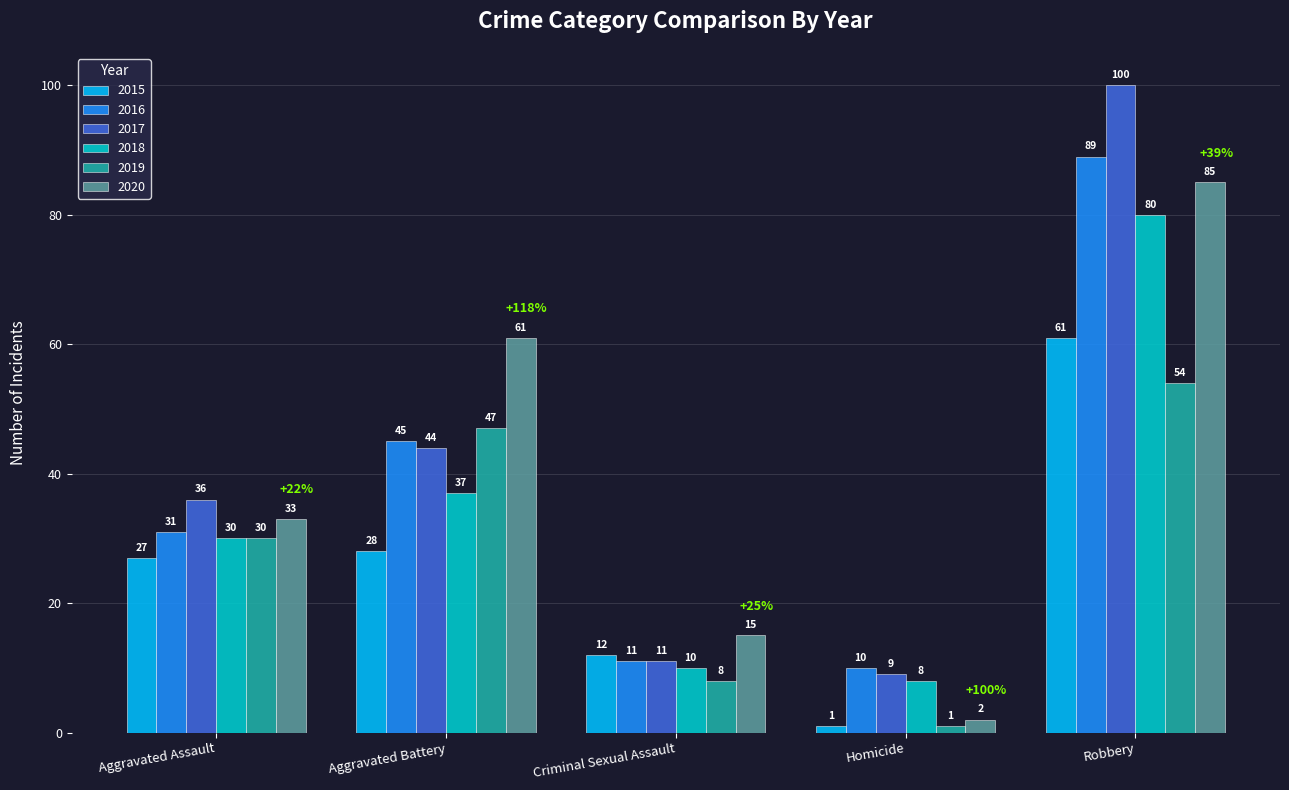

What position from the right is Aggravated Battery?

4